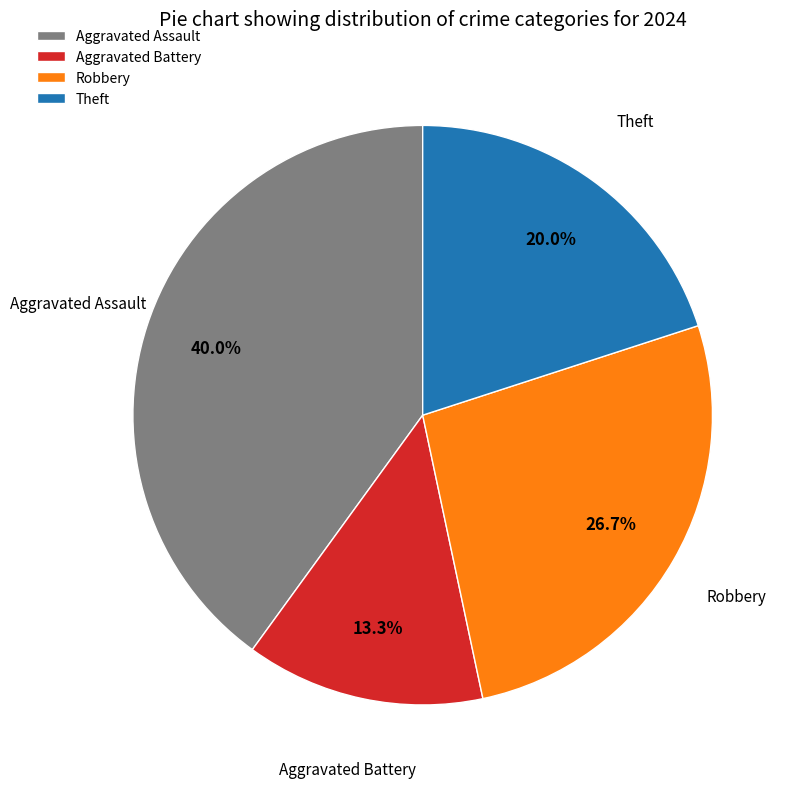

True or false: Aggravated Battery accounts for 23% of the total.

False